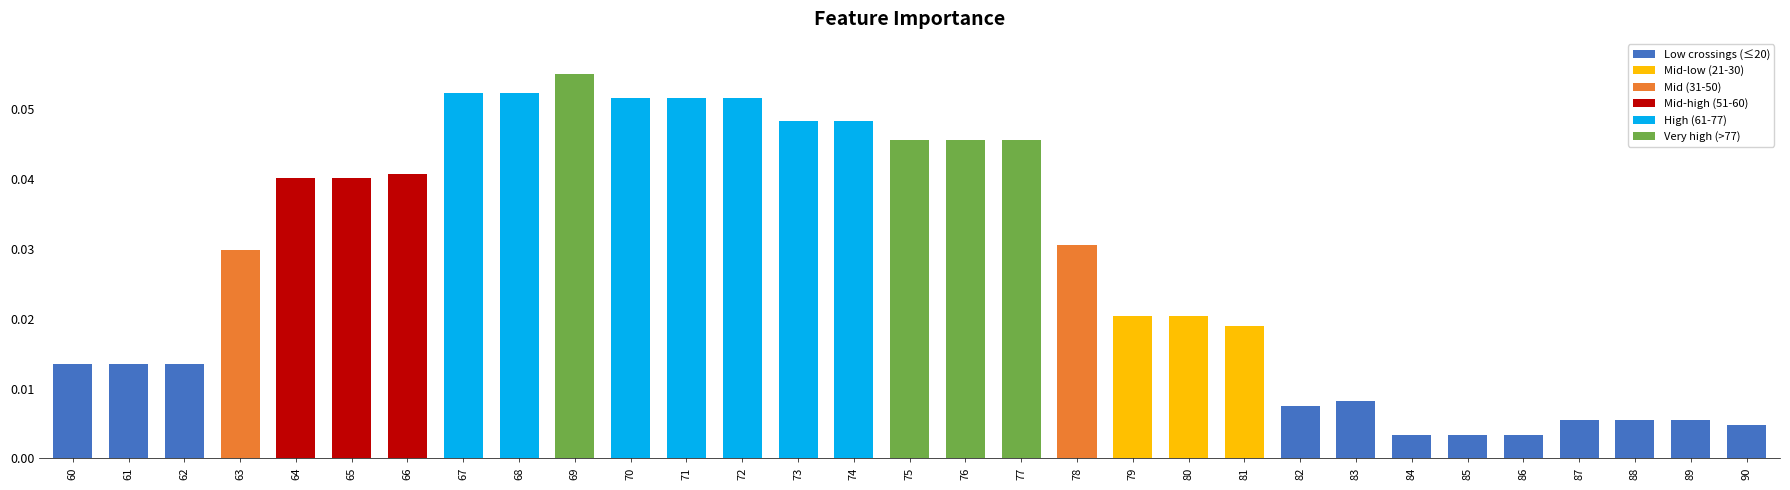

Which label corresponds to the largest value in the chart?

69